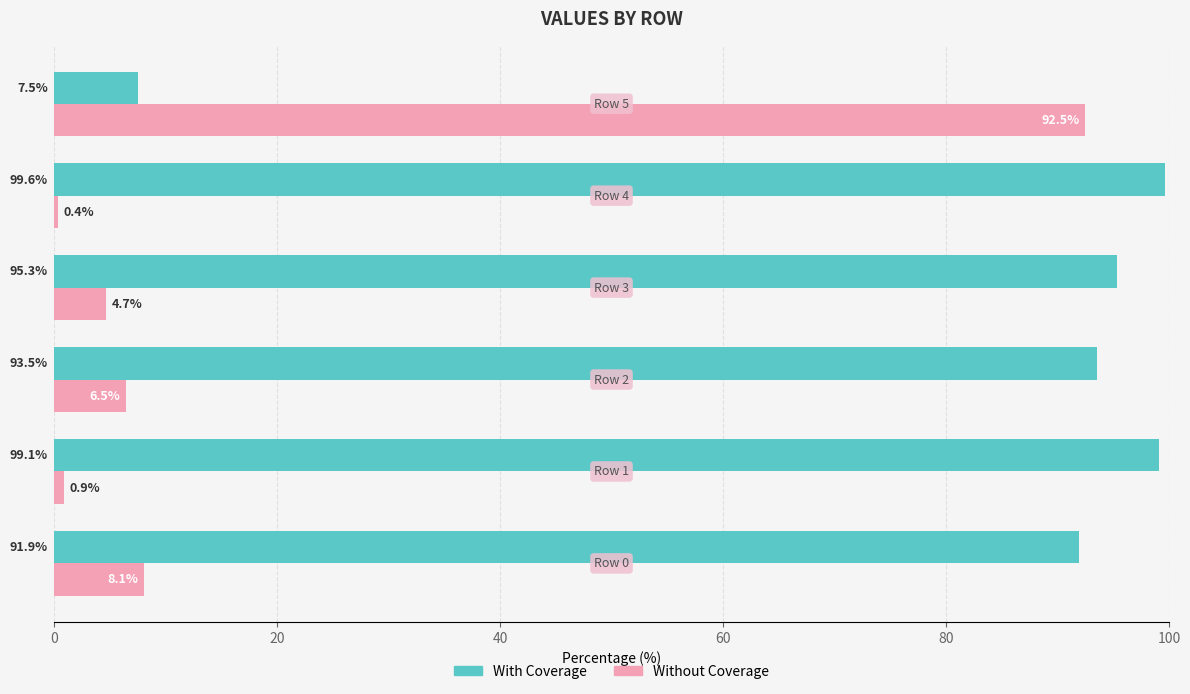

What is the average value of the Without Coverage series?

18.8